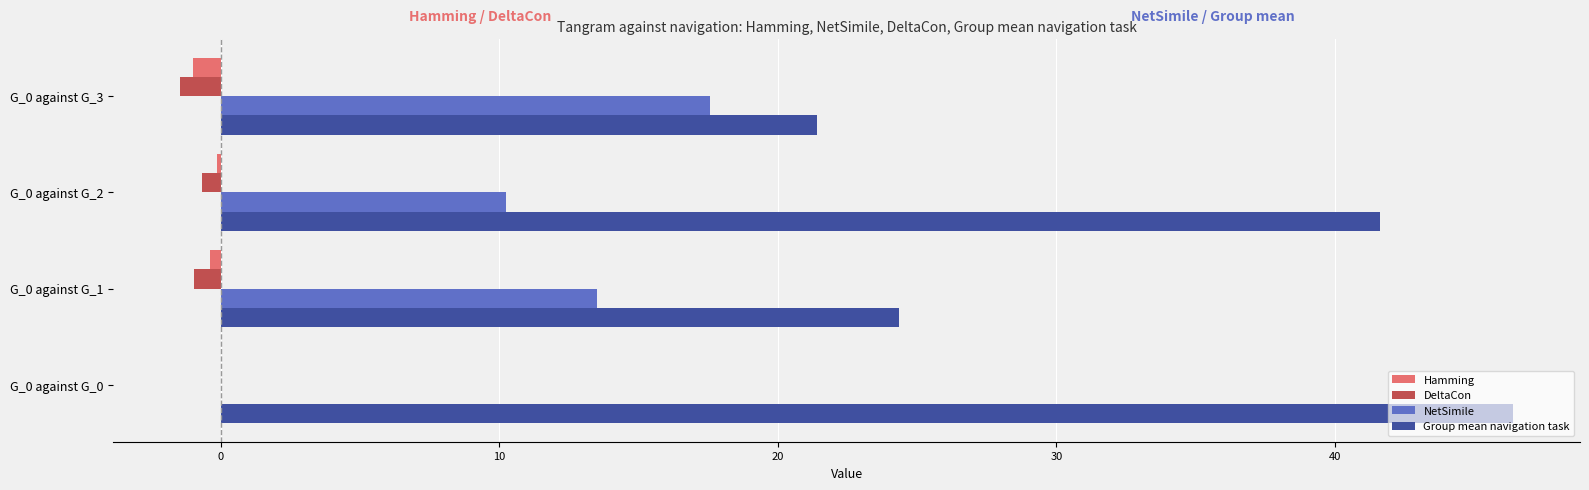

Which series has the largest total across all categories?

Group mean navigation task